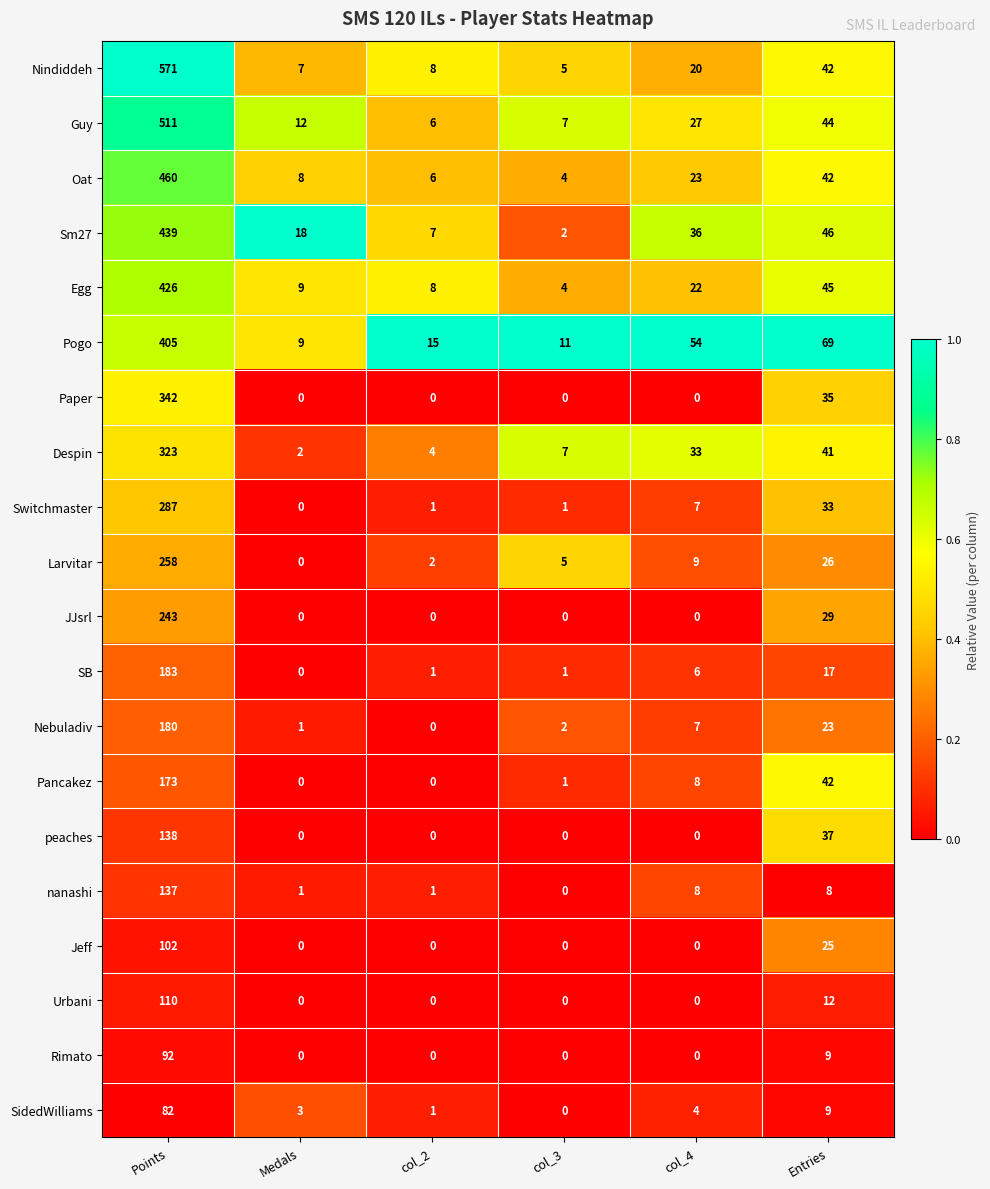

Count the number of data series in this chart.

20